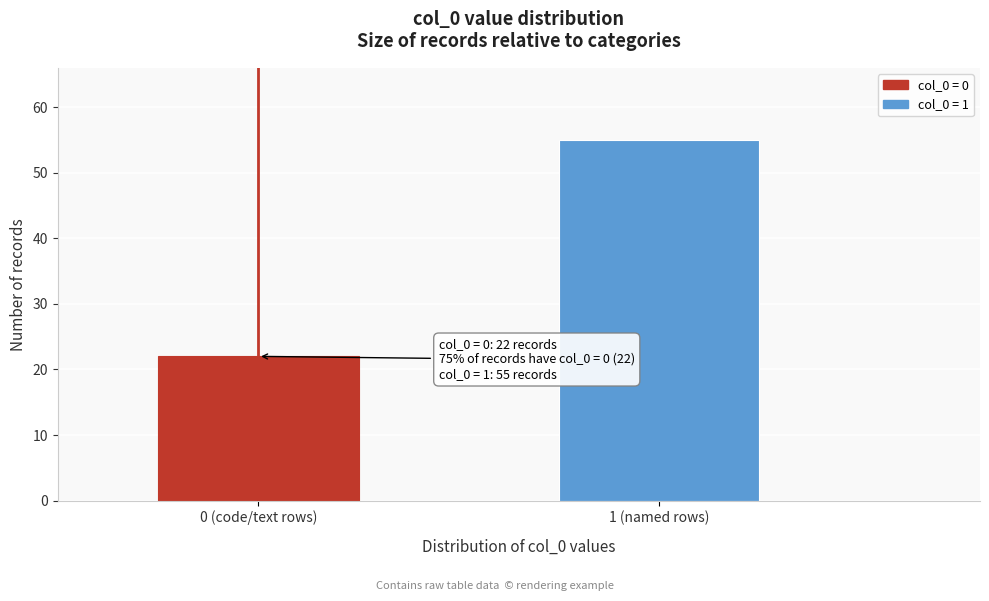

Reading left to right, what are all the values shown in this chart?

0 (code/text rows)=22	1 (named rows)=55